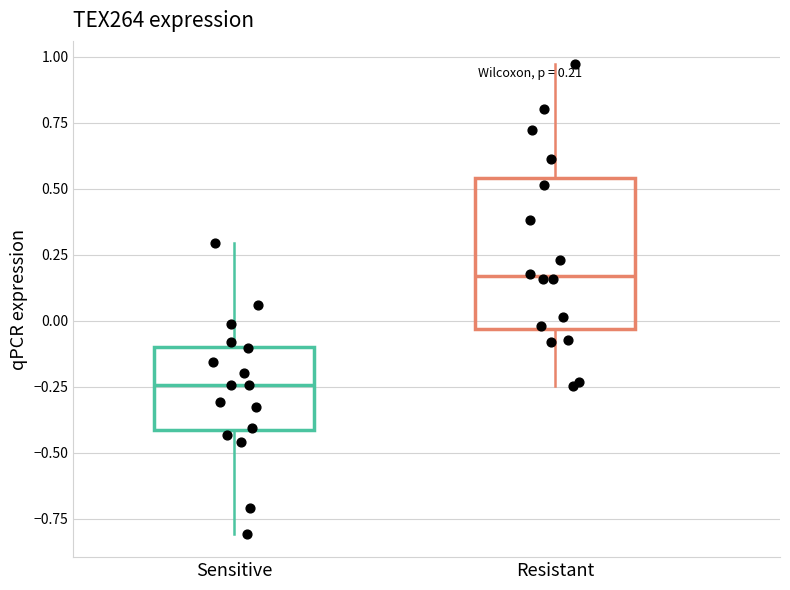

Which box has the highest median line?

Resistant